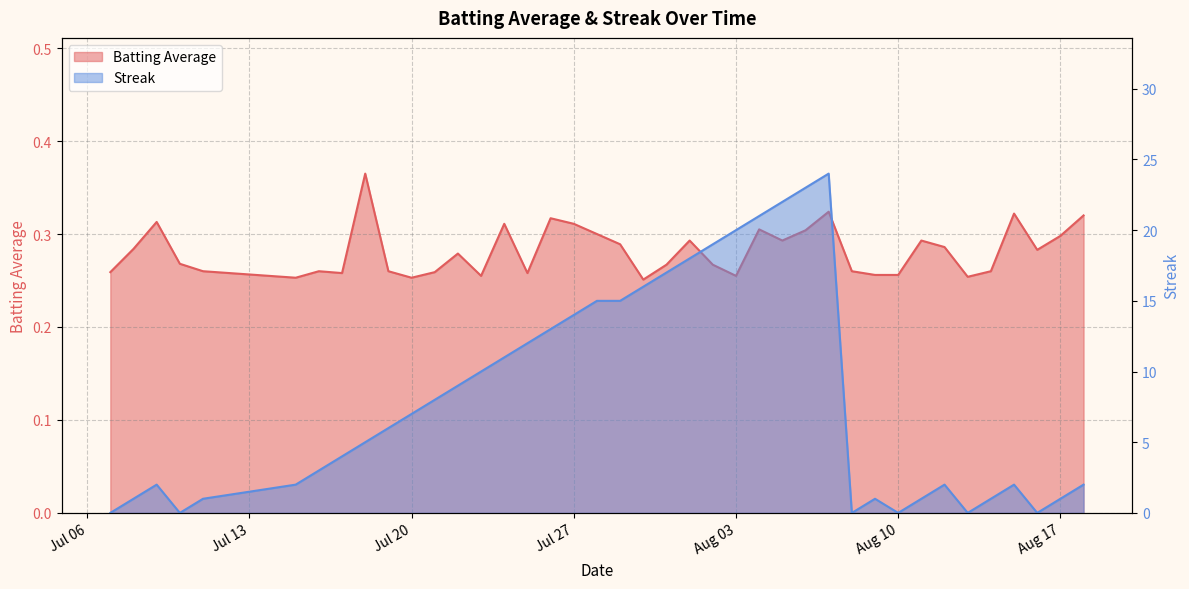

Which has a higher value, 2010-08-13 or 2010-07-10?

2010-07-10